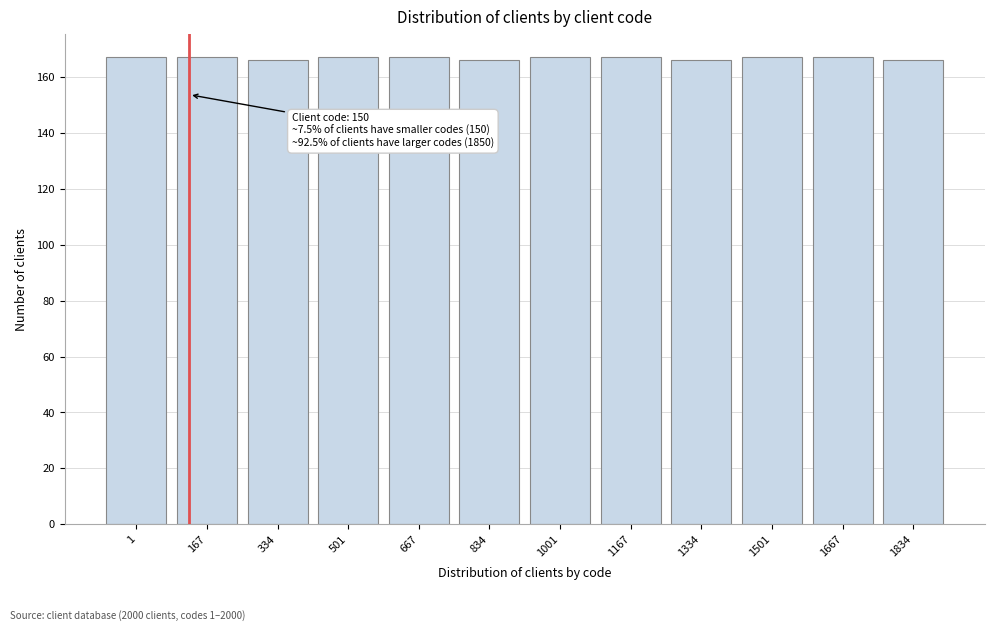

Reading left to right, extract all data points from this chart.

1=167	167=167	334=166	501=167	667=167	834=166	1001=167	1167=167	1334=166	1501=167	1667=167	1834=166